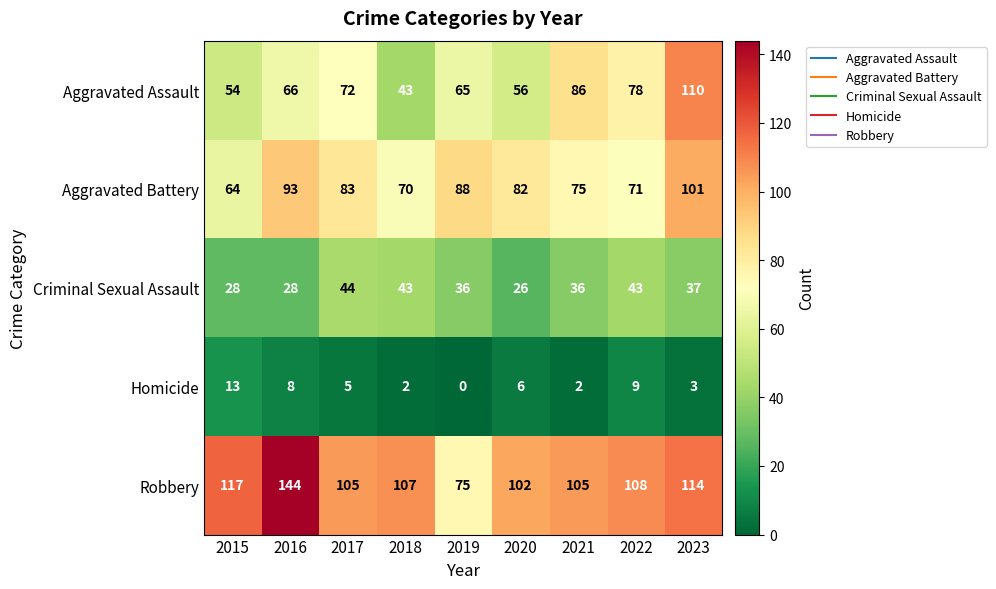

At which label does Aggravated Battery first exceed 82?

2016